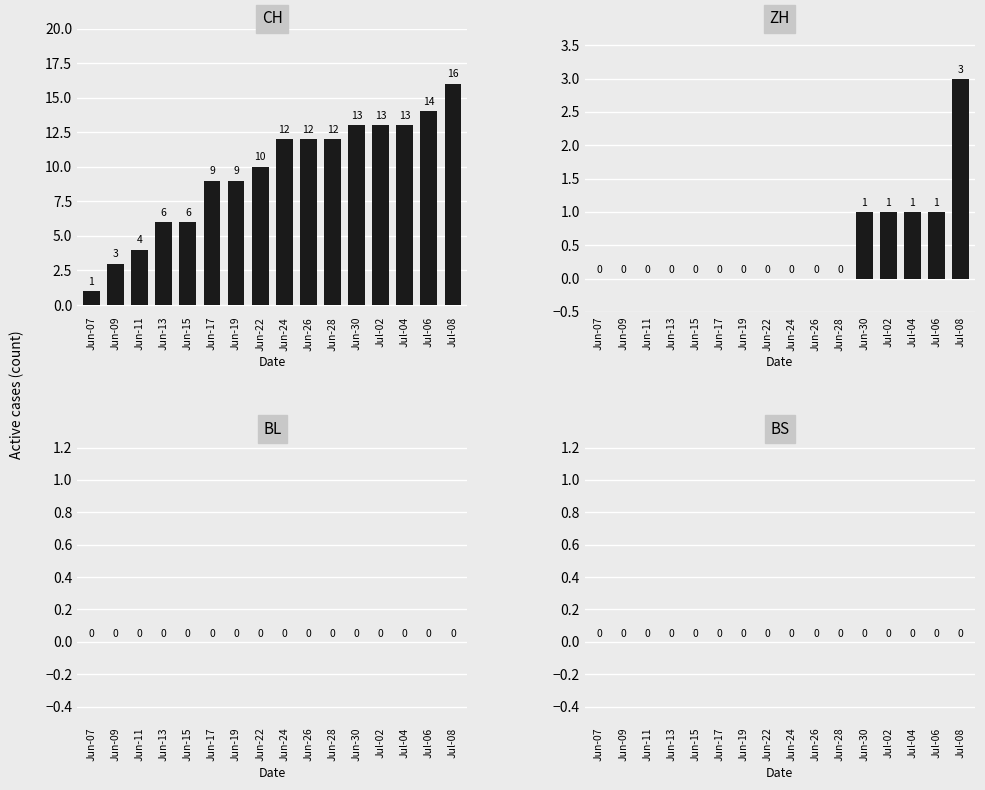

Reading left to right, extract all data points from this chart.

CH: Jun-07=1	Jun-09=3	Jun-11=4	Jun-13=6	Jun-15=6	Jun-17=9	Jun-19=9	Jun-22=10	Jun-24=12	Jun-26=12	Jun-28=12	Jun-30=13	Jul-02=13	Jul-04=13	Jul-06=14	Jul-08=16
ZH: Jun-07=0	Jun-09=0	Jun-11=0	Jun-13=0	Jun-15=0	Jun-17=0	Jun-19=0	Jun-22=0	Jun-24=0	Jun-26=0	Jun-28=0	Jun-30=1	Jul-02=1	Jul-04=1	Jul-06=1	Jul-08=3
BL: Jun-07=0	Jun-09=0	Jun-11=0	Jun-13=0	Jun-15=0	Jun-17=0	Jun-19=0	Jun-22=0	Jun-24=0	Jun-26=0	Jun-28=0	Jun-30=0	Jul-02=0	Jul-04=0	Jul-06=0	Jul-08=0
BS: Jun-07=0	Jun-09=0	Jun-11=0	Jun-13=0	Jun-15=0	Jun-17=0	Jun-19=0	Jun-22=0	Jun-24=0	Jun-26=0	Jun-28=0	Jun-30=0	Jul-02=0	Jul-04=0	Jul-06=0	Jul-08=0